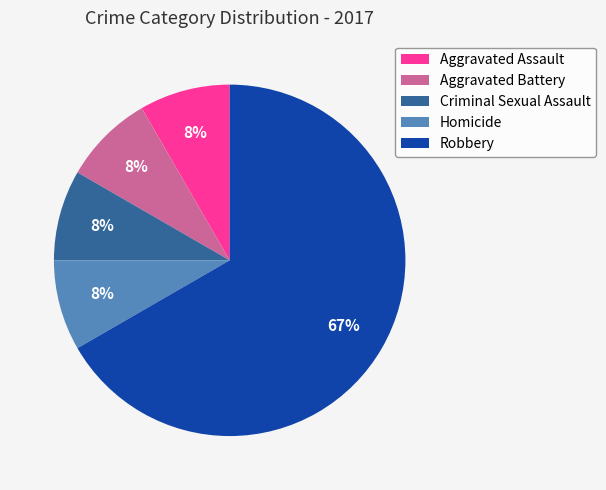

Between Homicide and Robbery, which is larger?

Robbery